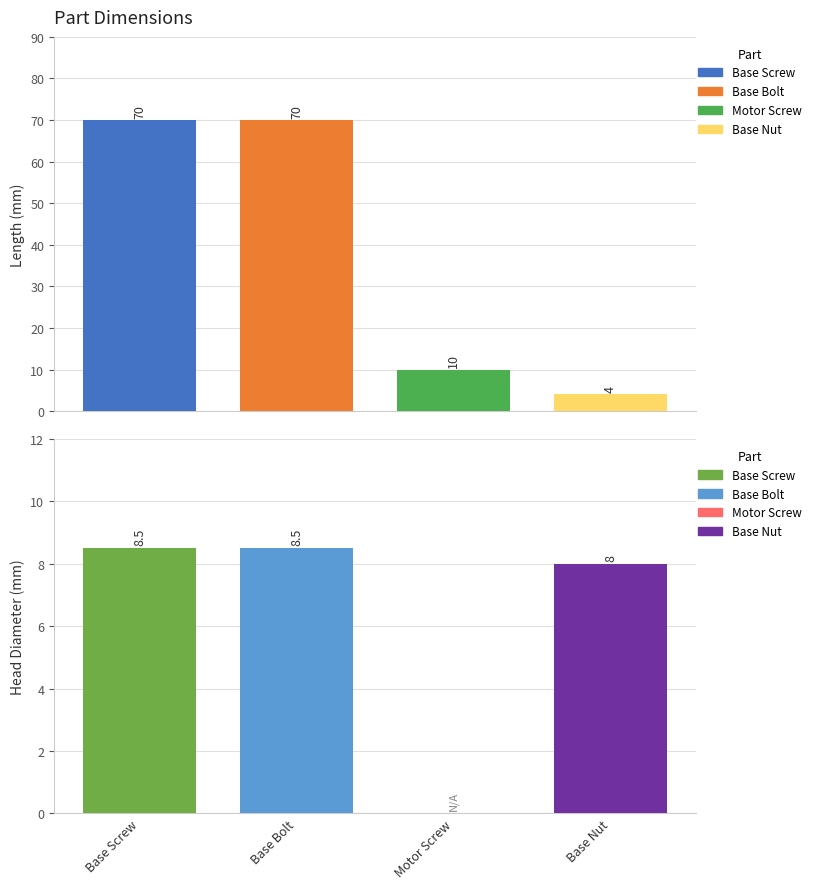

What is the label of the 3rd bar from the right?

Base Bolt